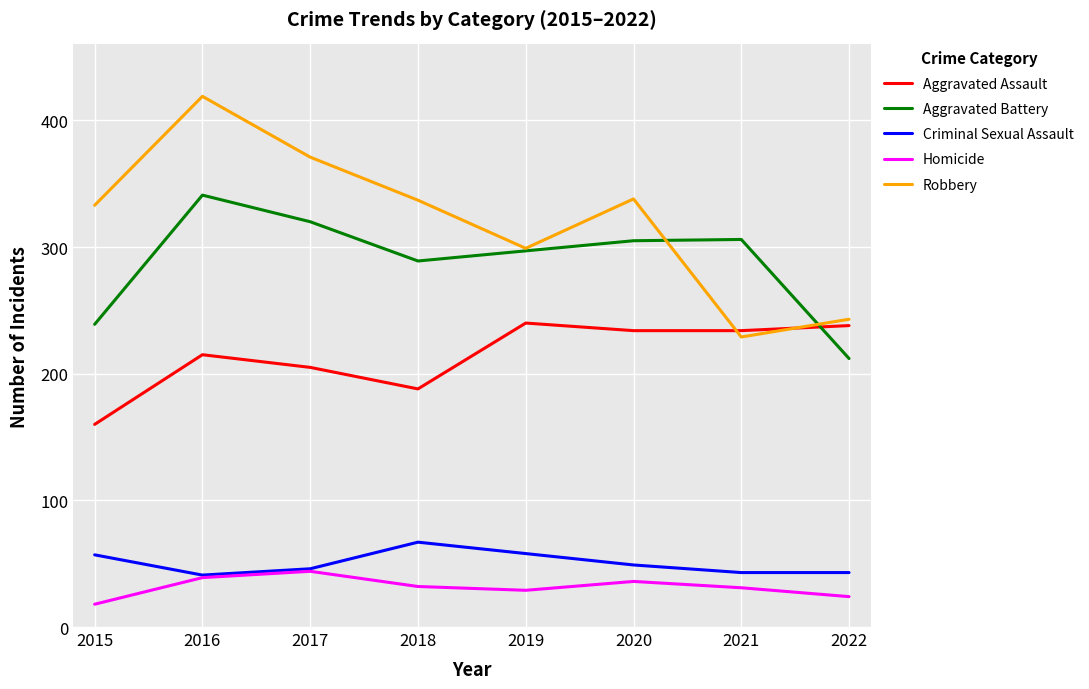

Which label corresponds to the largest value in the chart?

2016